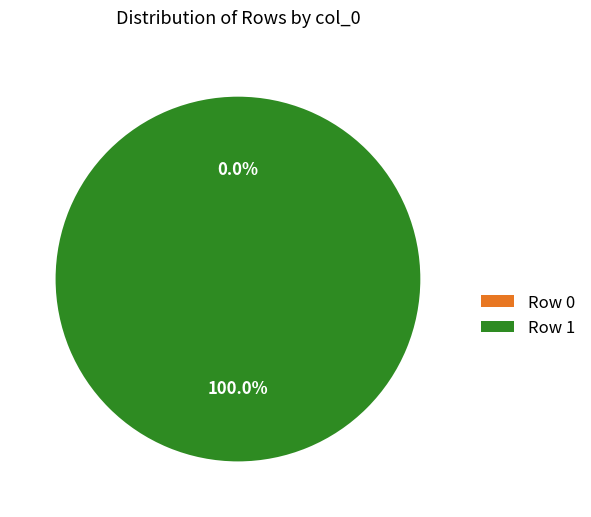

Does any single category account for the majority?

Yes